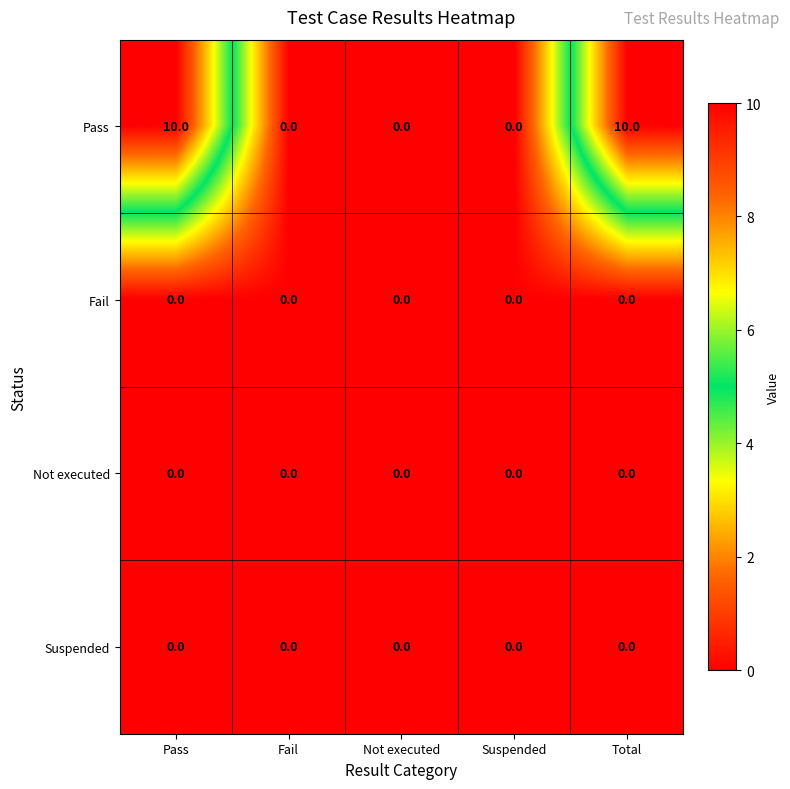

Reading left to right, what are all the values shown in this chart?

Pass: Pass=10	Fail=0	Not executed=0	Suspended=0	Total=10
Fail: Pass=0	Fail=0	Not executed=0	Suspended=0	Total=0
Not executed: Pass=0	Fail=0	Not executed=0	Suspended=0	Total=0
Suspended: Pass=0	Fail=0	Not executed=0	Suspended=0	Total=0